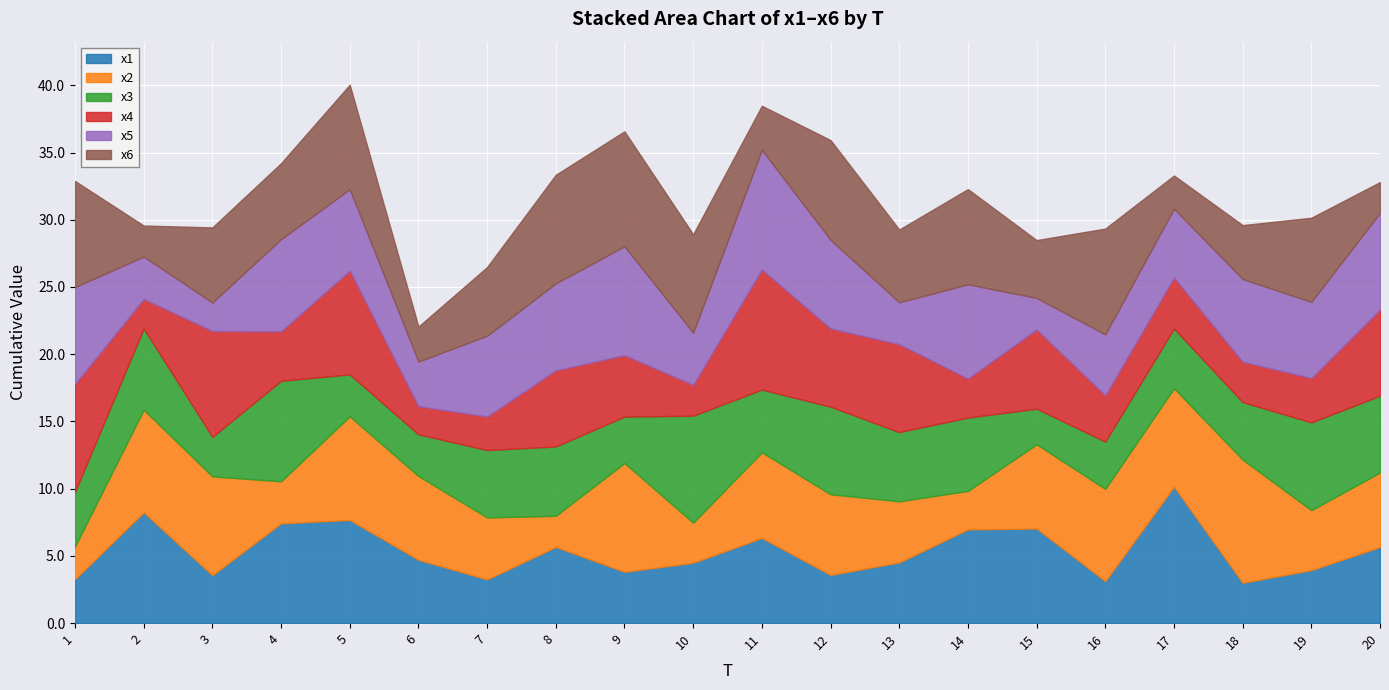

Read the x1 value at 11.

6.3